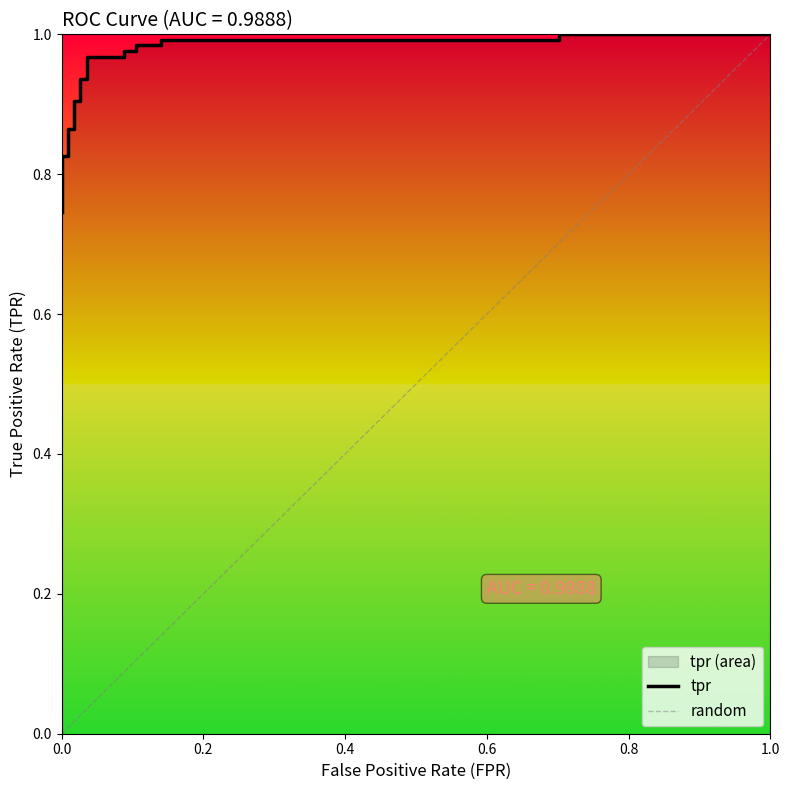

Between 3 and 4, which is larger?

4